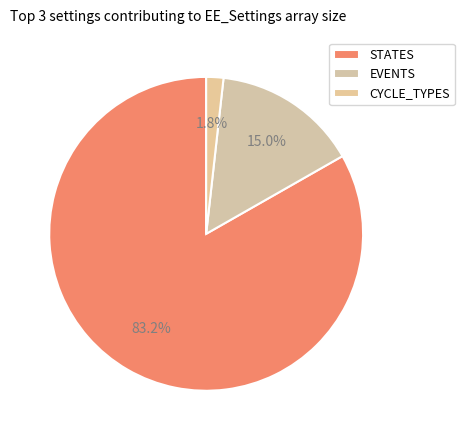

How many segments does this pie chart have?

3